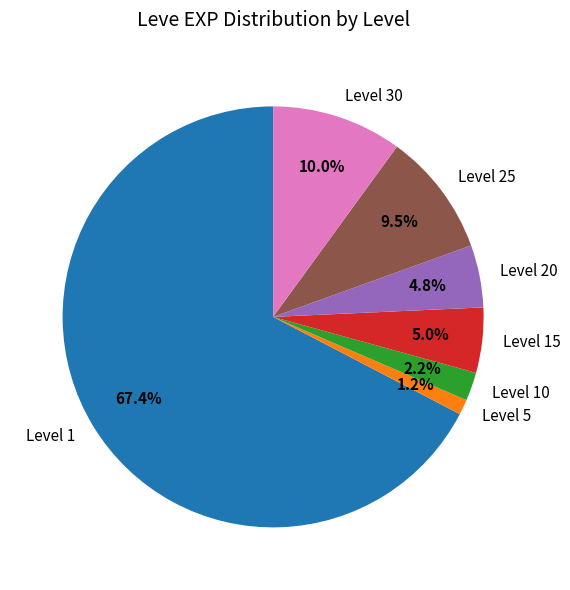

Count the number of slices in the pie.

7